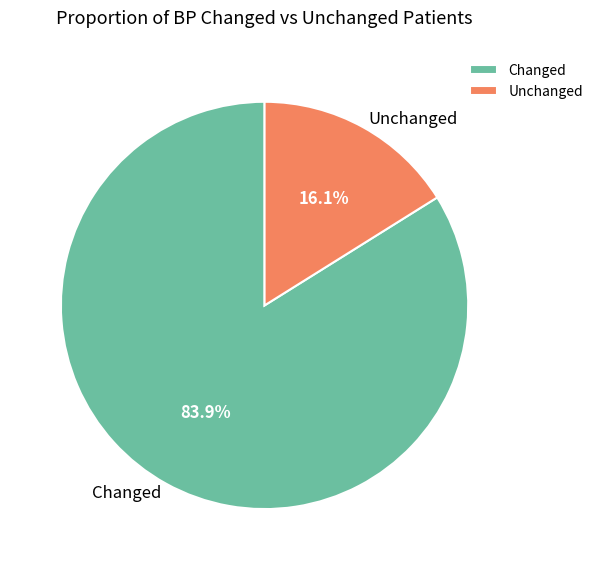

Which has a higher value, Changed or Unchanged?

Changed